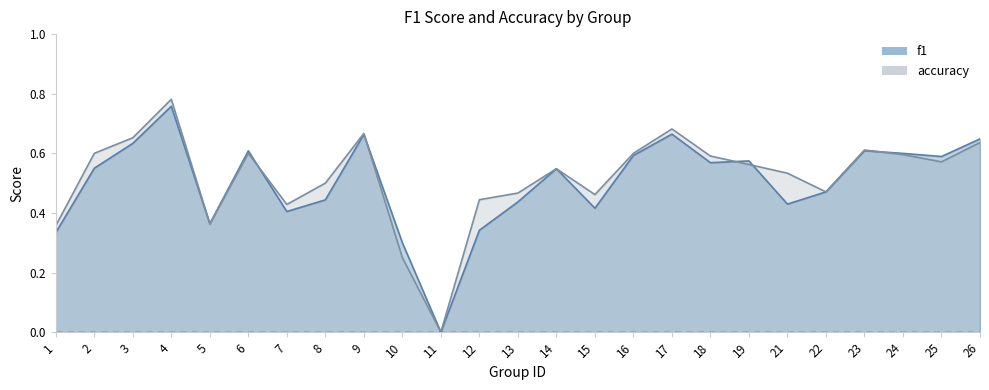

At how many categories does at least one series exceed 0?

24